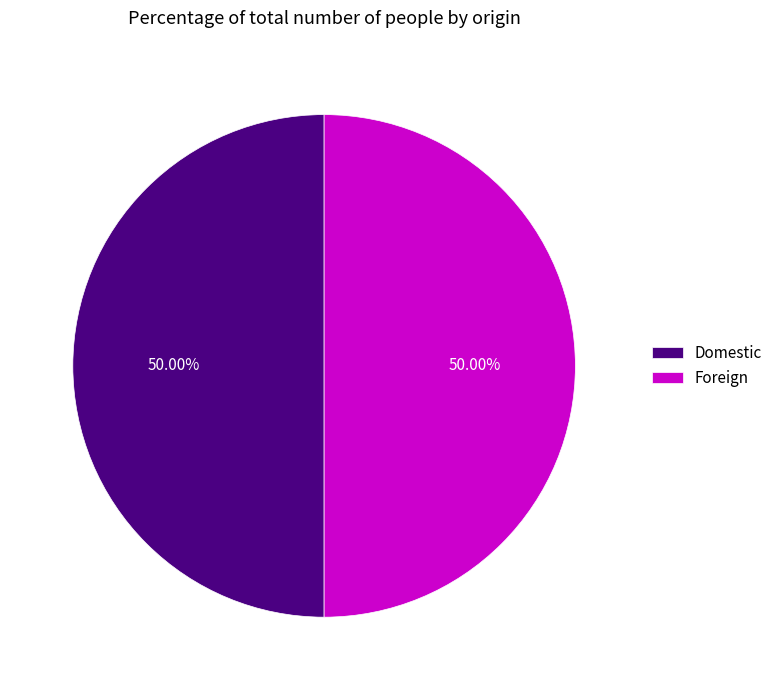

What is the ratio of the value at Foreign to the value at Domestic?

1.0